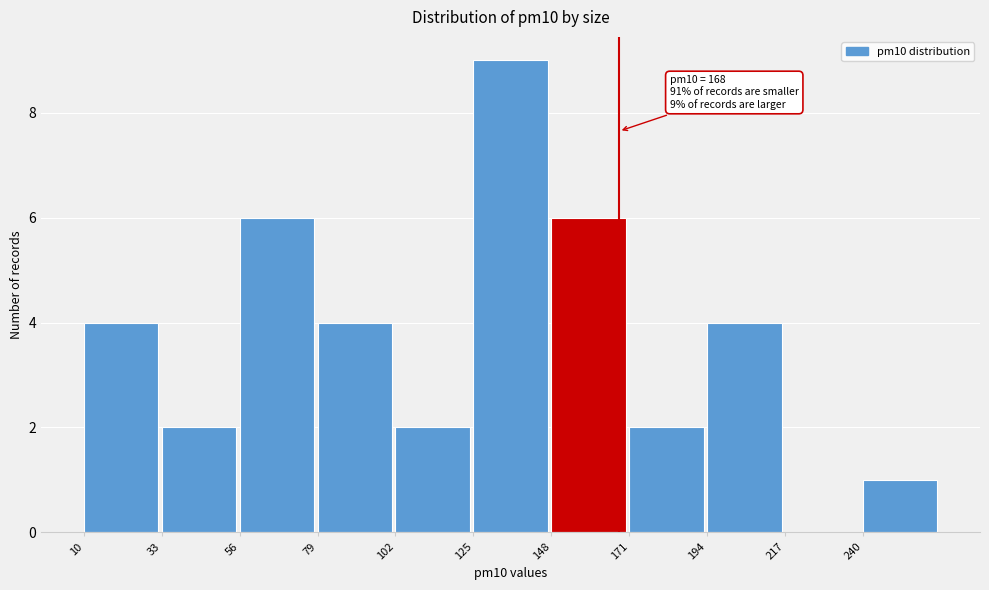

Which range on the x-axis has the tallest bar?

125 to 148